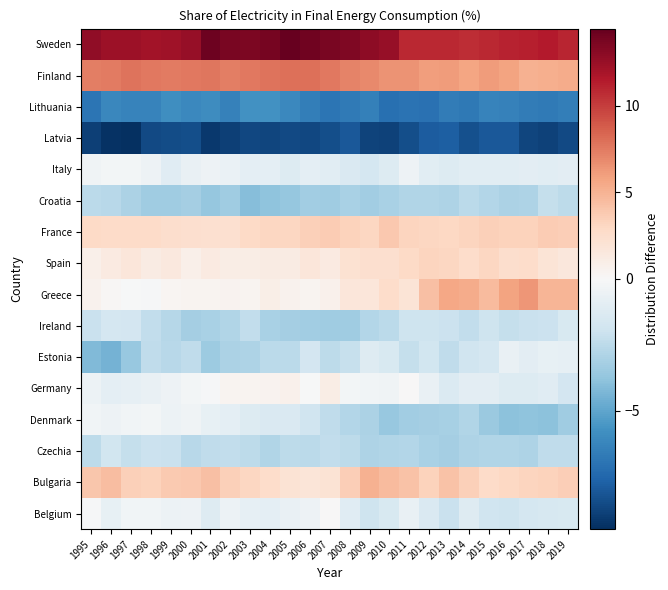

What is the smallest value displayed?

-9.5